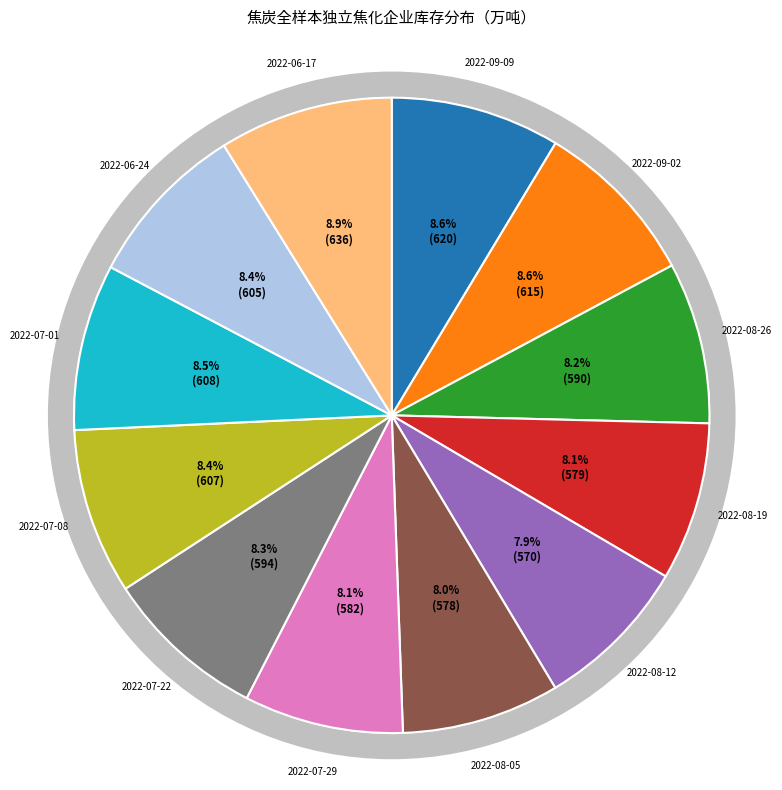

Rank the categories by value from lowest to highest.

2022-08-12, 2022-08-05, 2022-08-19, 2022-07-29, 2022-08-26, 2022-07-22, 2022-06-24, 2022-07-08, 2022-07-01, 2022-09-02, 2022-09-09, 2022-06-17